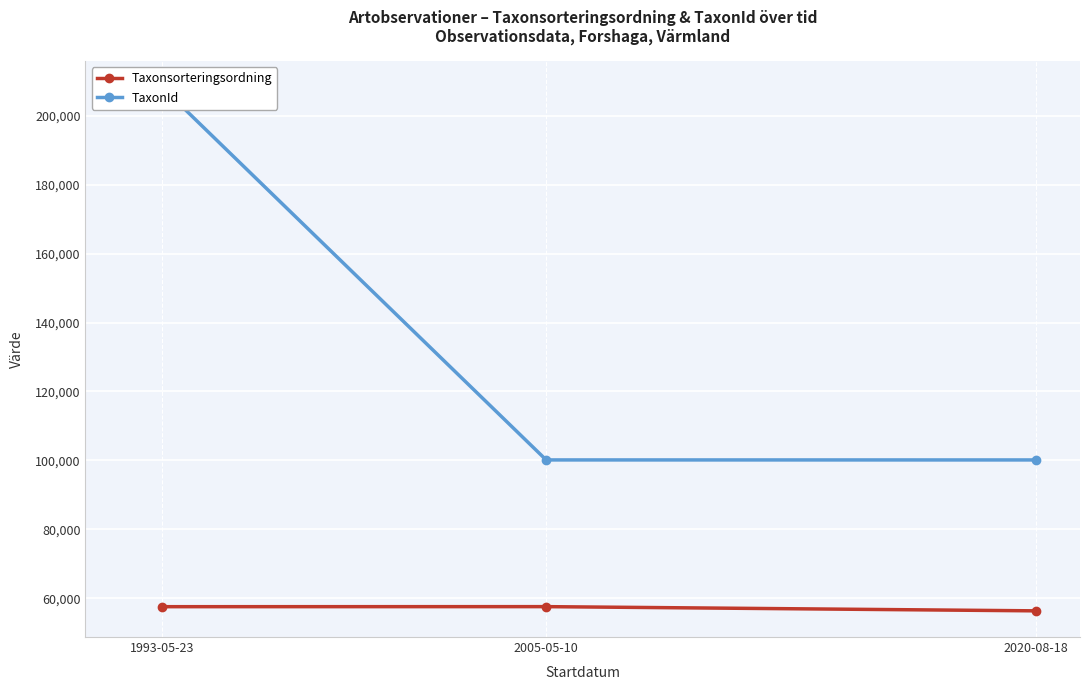

What is the label of the 2nd point from the right?

2005-05-10